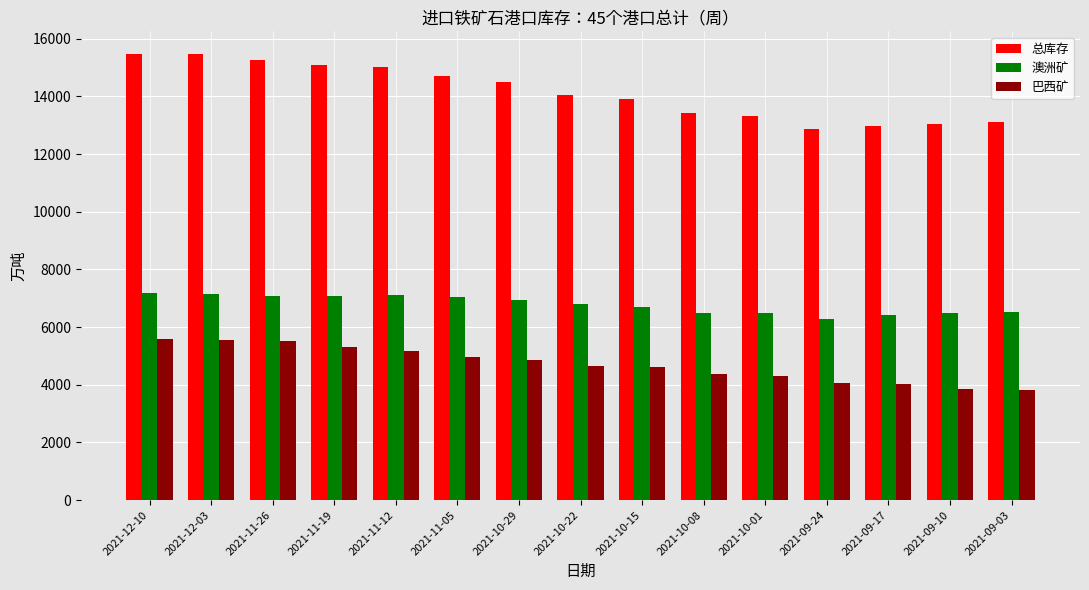

Which series changed the most between 2021-11-12 and 2021-09-24?

总库存